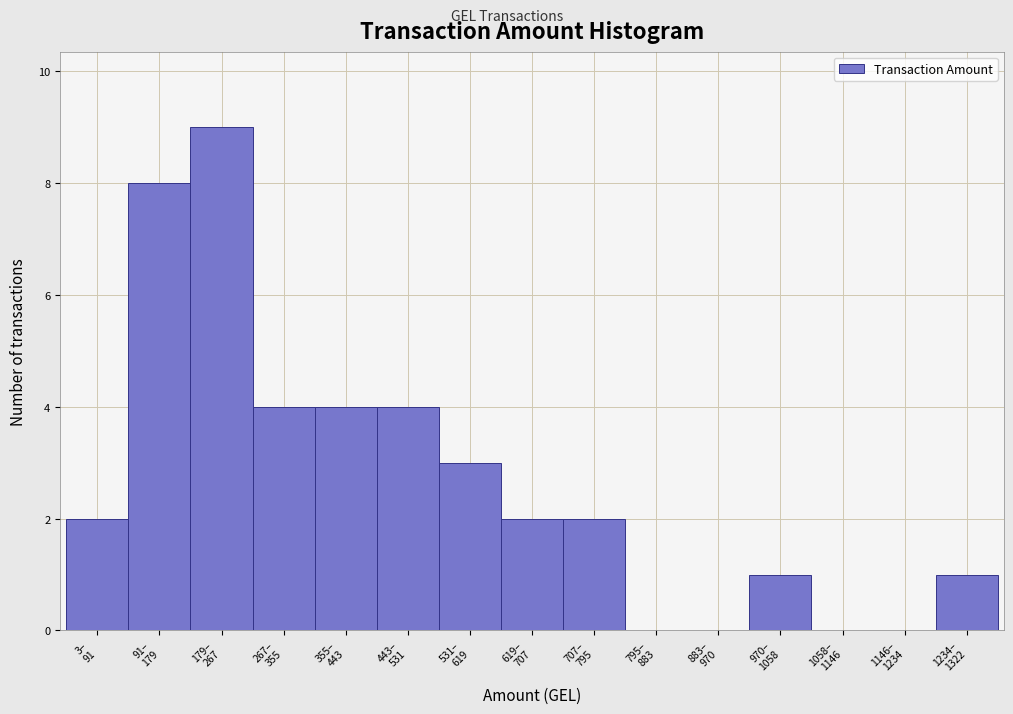

What is the greatest value displayed?

9